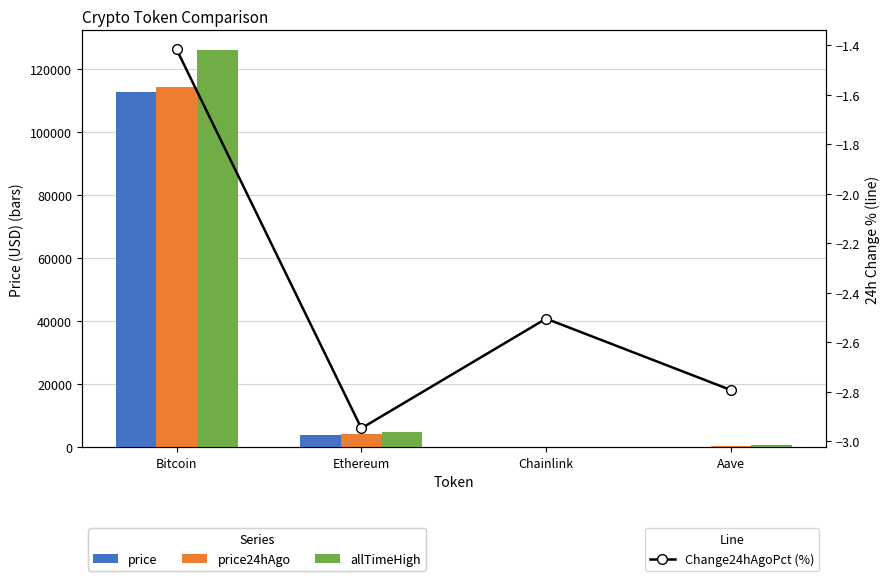

Reading right to left, list all the values displayed in this chart.

price: 228.1	18.0	3995.2	112883.0
price24hAgo: 234.5	18.4	4113.0	114482.0
allTimeHigh: 661.7	52.7	4946.1	126080.0
Change24hAgoPct (%): -2.8	-2.5	-2.9	-1.4